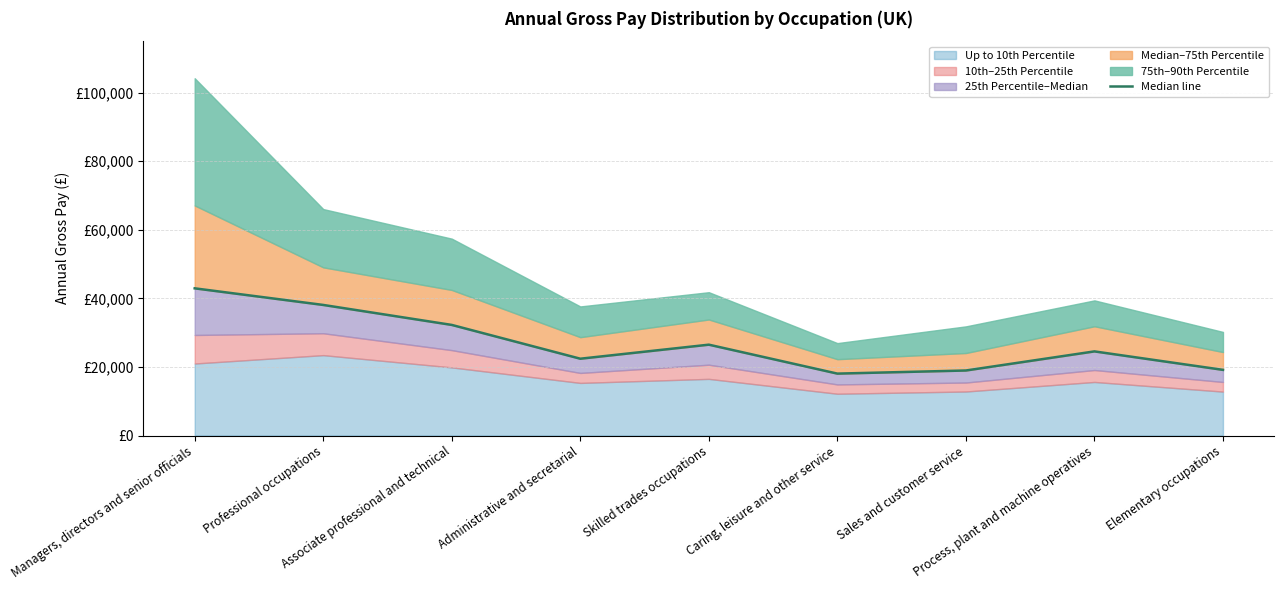

At which label is the value closest to 30490?

Associate professional and technical